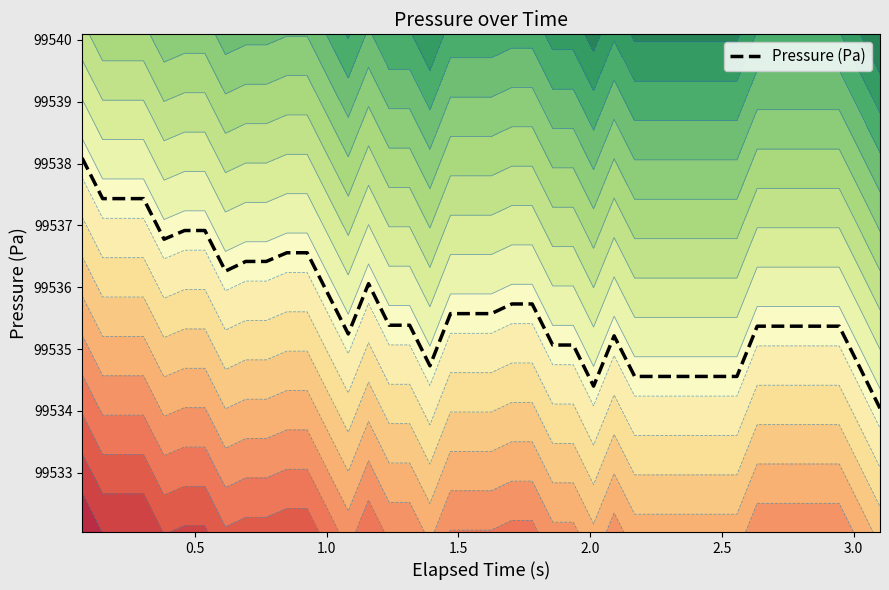

What is the minimum value for Pressure (Pa)?

99534.0